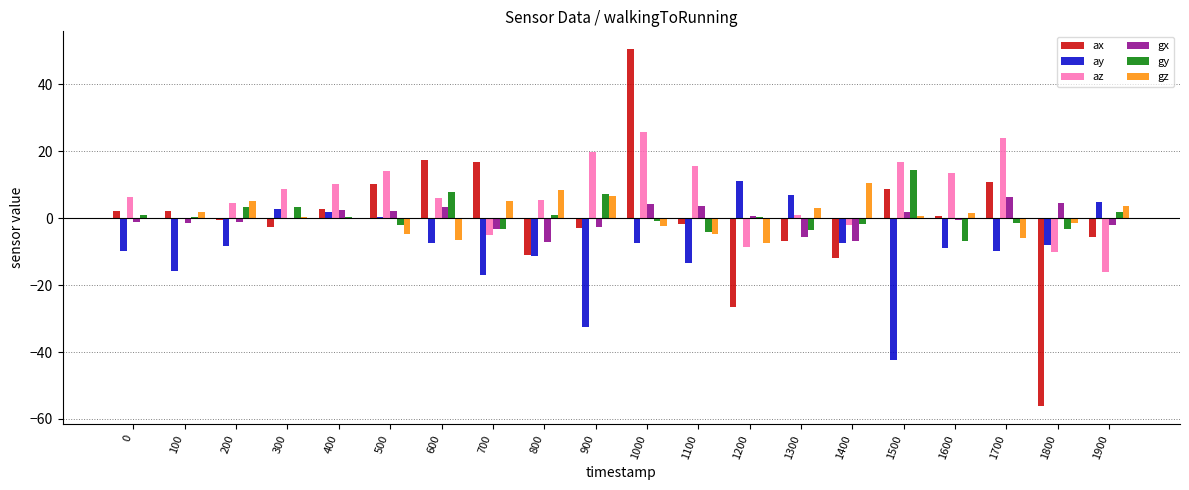

Which series has the largest total across all categories?

az